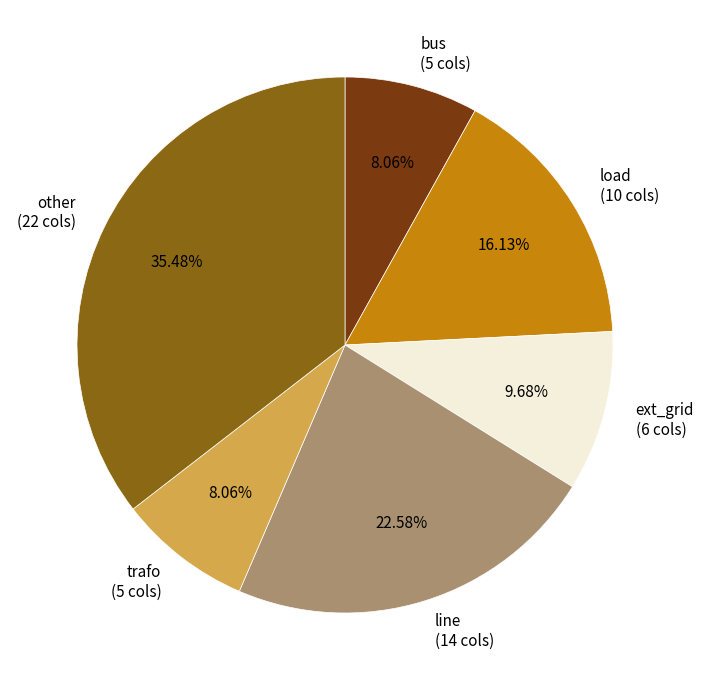

Which has a higher value, ext_grid or trafo?

ext_grid